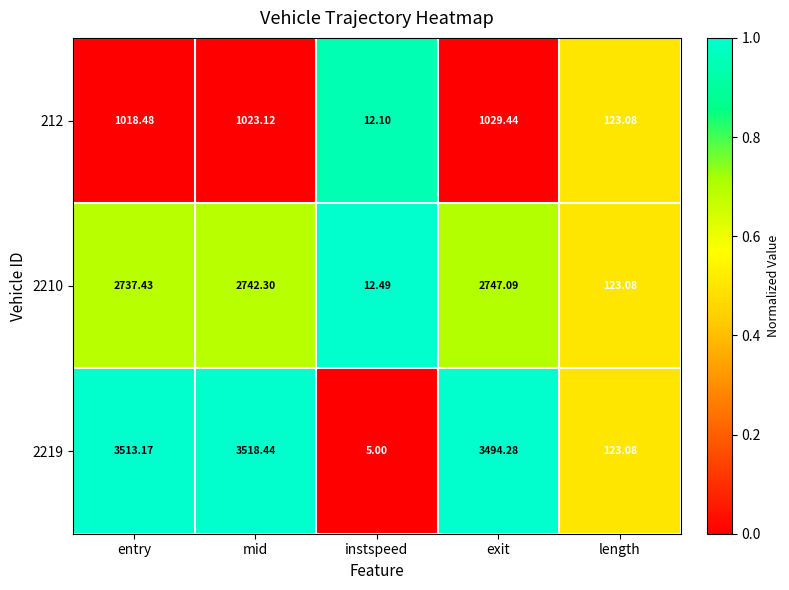

Where does the 2219 series first go above 3494?

entry